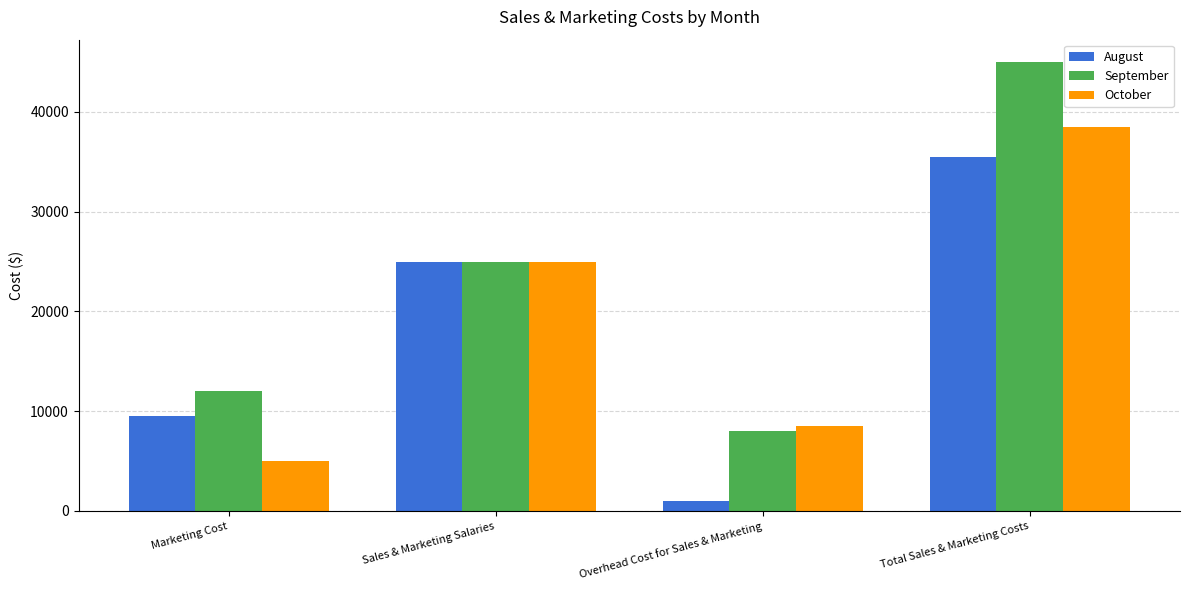

Rank the series by their maximum value, from lowest to highest.

August, October, September